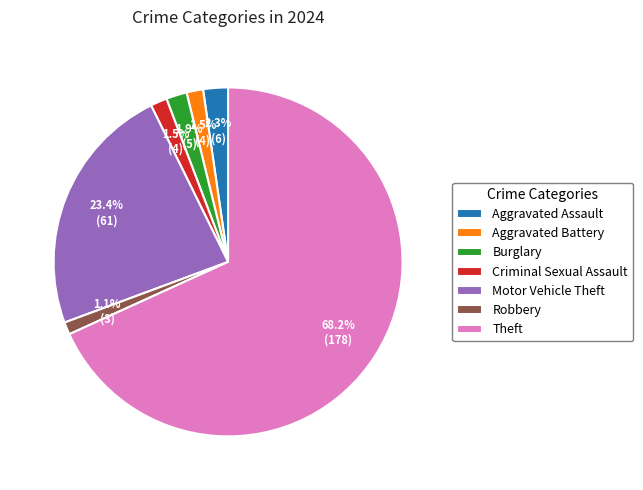

Which slice is the largest?

Theft